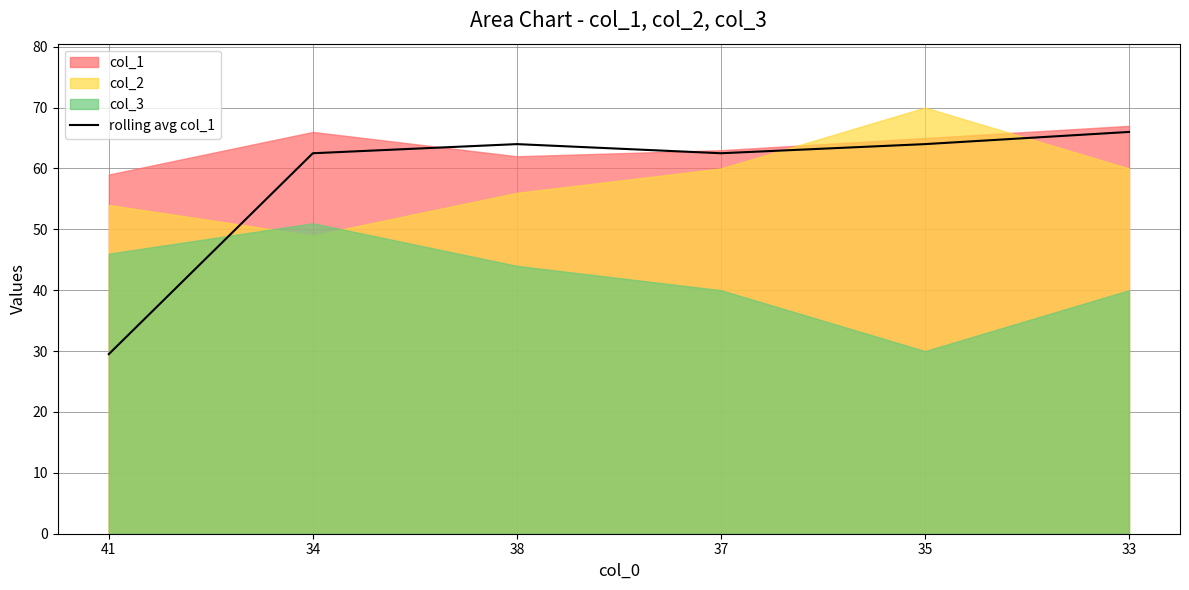

True or false: rolling avg col_1 has a value of 102.1 at 37.

False